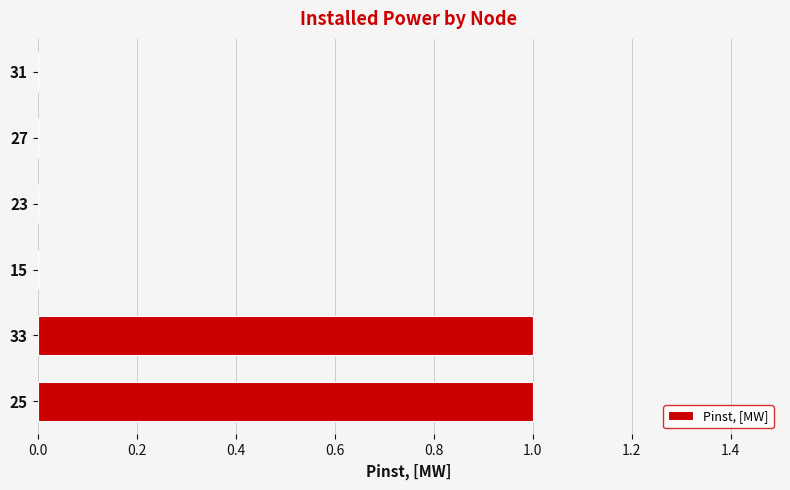

How many categories are shown in the chart?

6